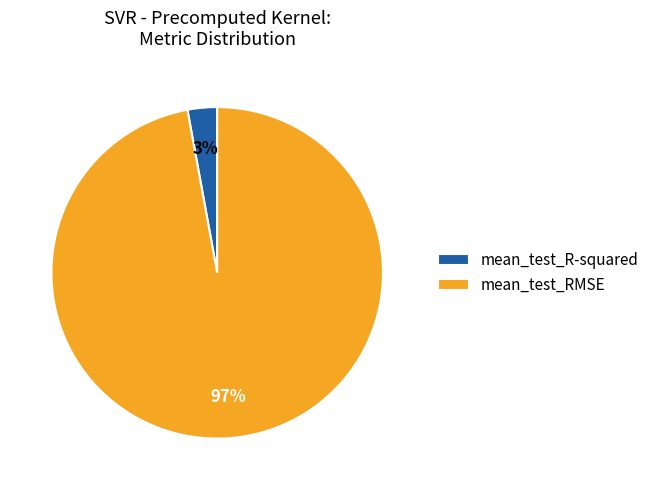

Is it true that mean_test_RMSE is 89% of the pie?

False